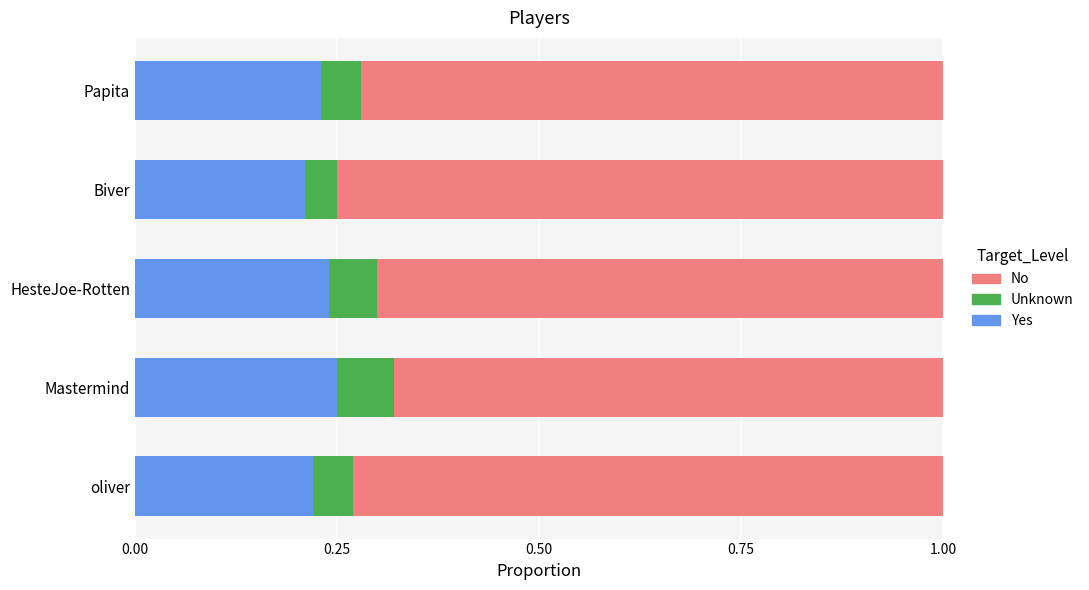

Count the Yes values in the range 0 to 1.

5